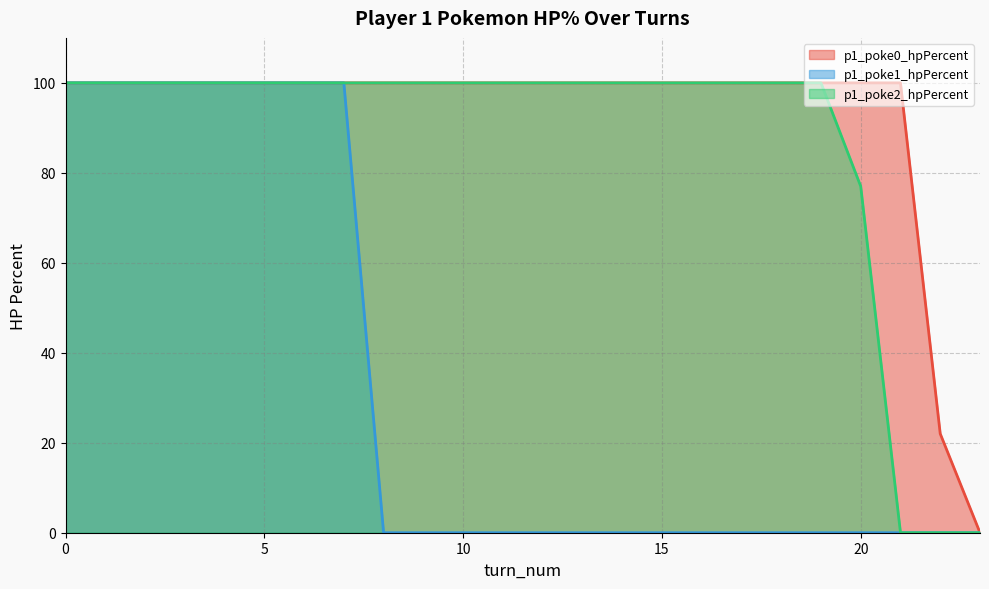

True or false: p1_poke0_hpPercent has more than 1 interior local peaks.

False